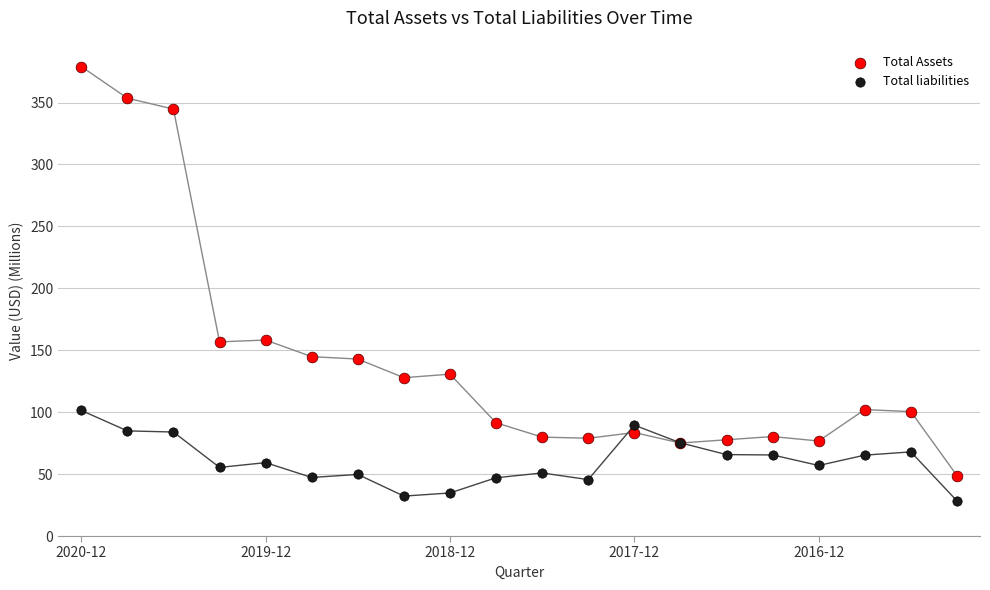

Which series reaches the maximum Y coordinate?

Total Assets